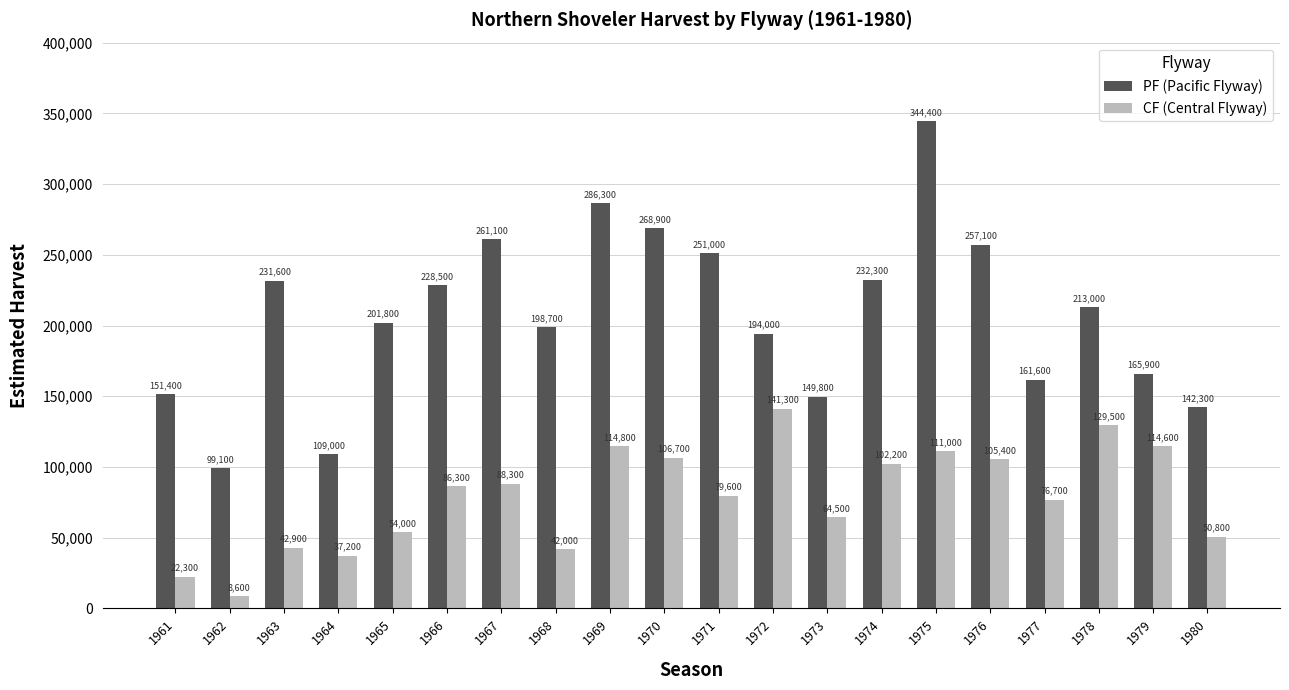

Does the chart contain stacked bars?

No